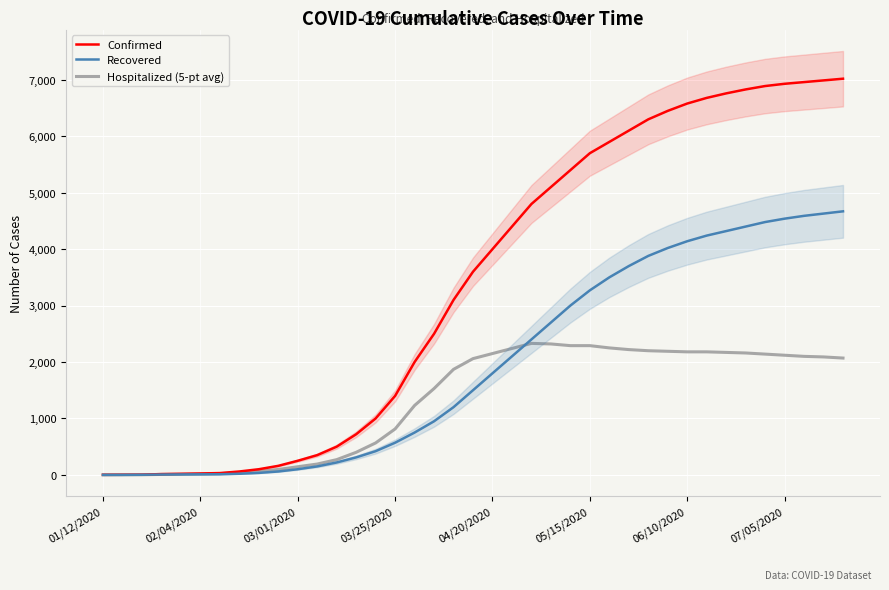

Where is Hospitalized (5-pt avg) nearest to the value 1165?

16